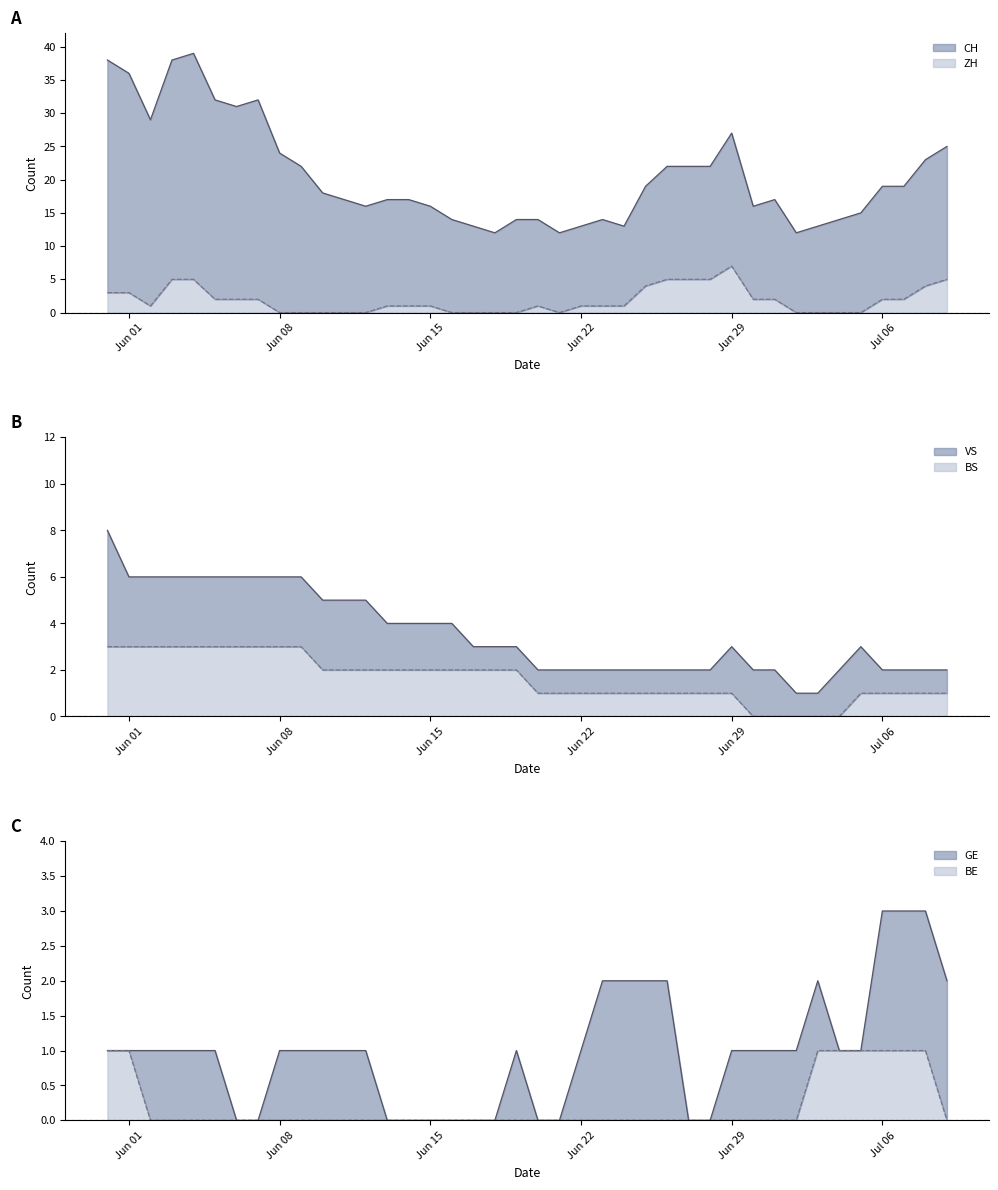

Which series has the widest spread of values?

CH line